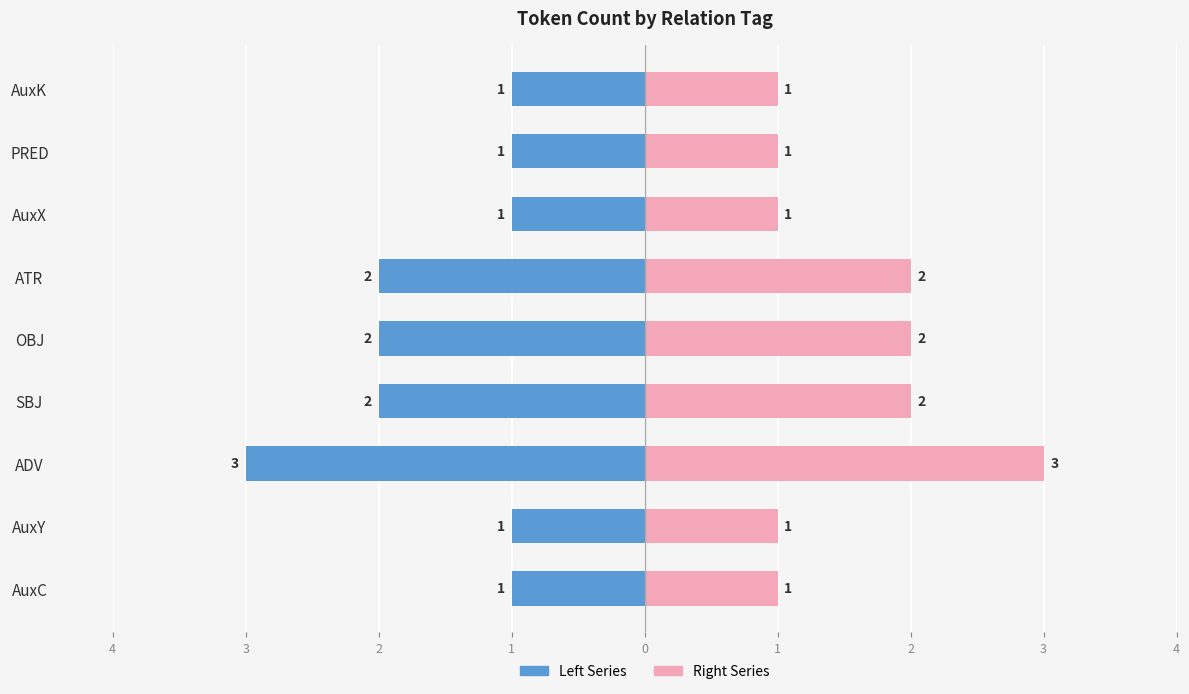

What is the difference between the highest and lowest values at AuxY?

2